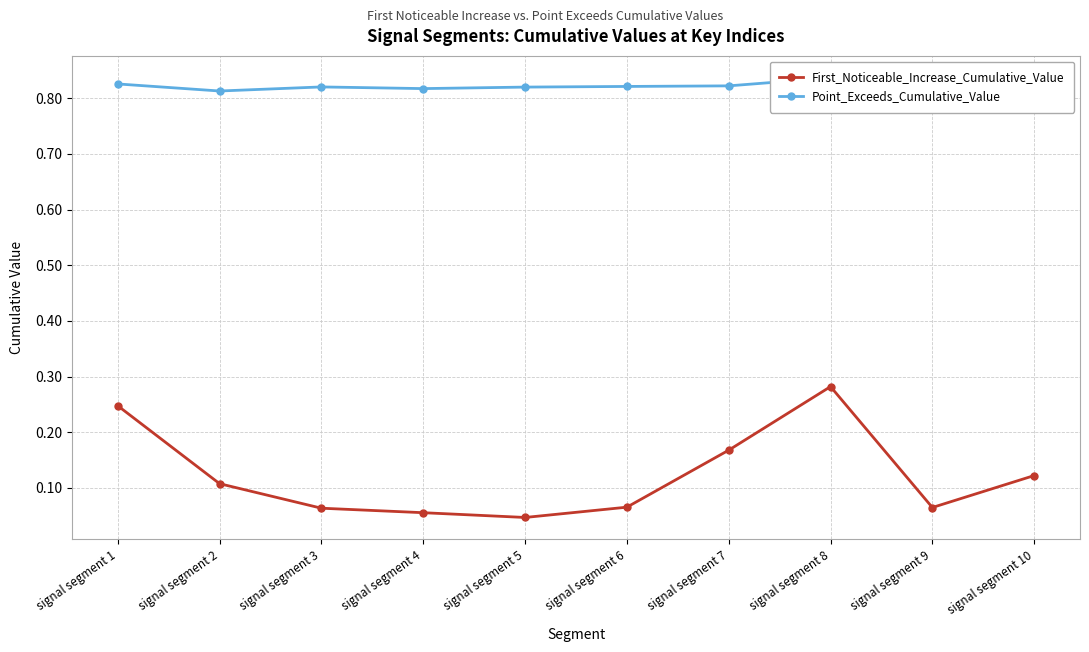

True or false: First_Noticeable_Increase_Cumulative_Value and Point_Exceeds_Cumulative_Value cross at least once.

False